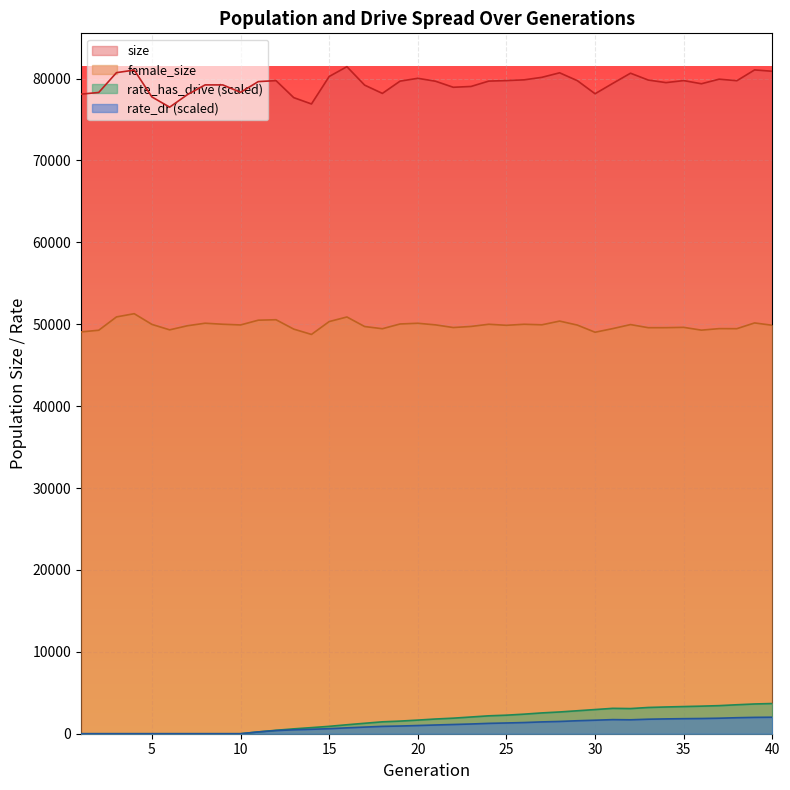

What is the difference between the rate_dr values at 2 and 21?

1066.1